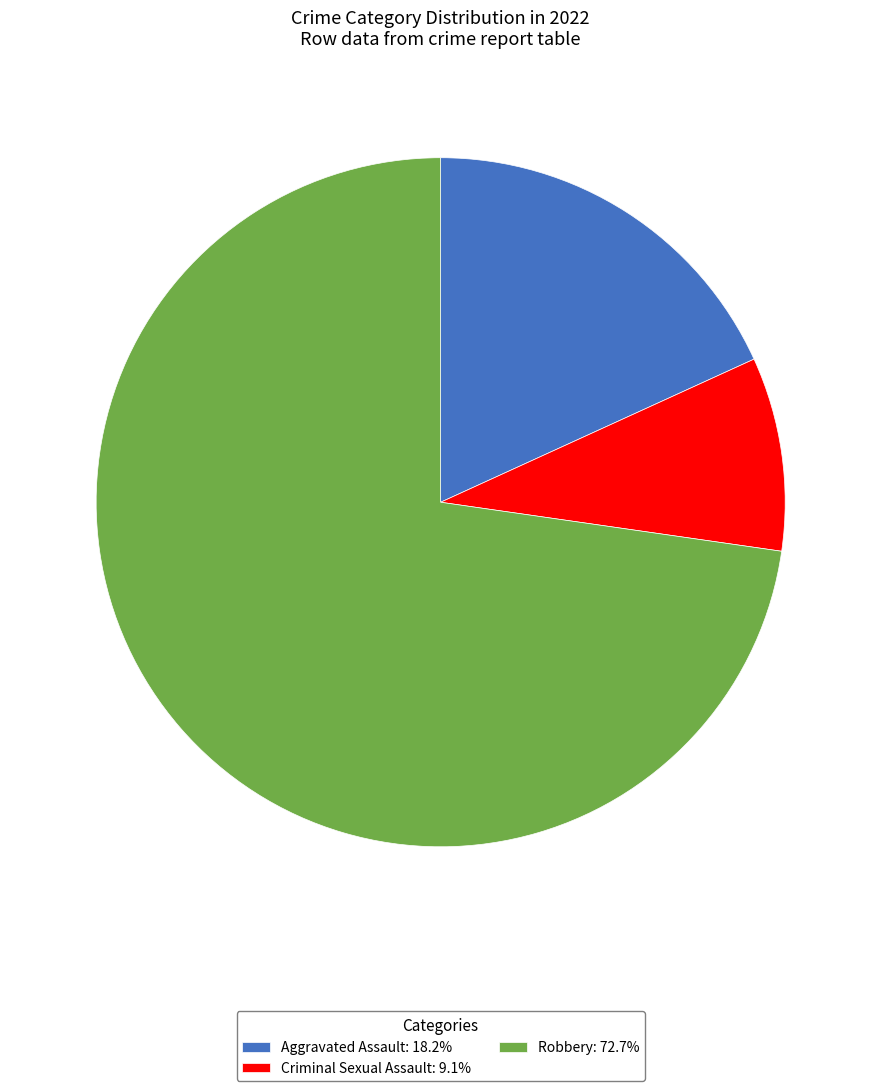

Is the sum of Criminal Sexual Assault: 9.1% and Aggravated Assault: 18.2% greater than half?

No